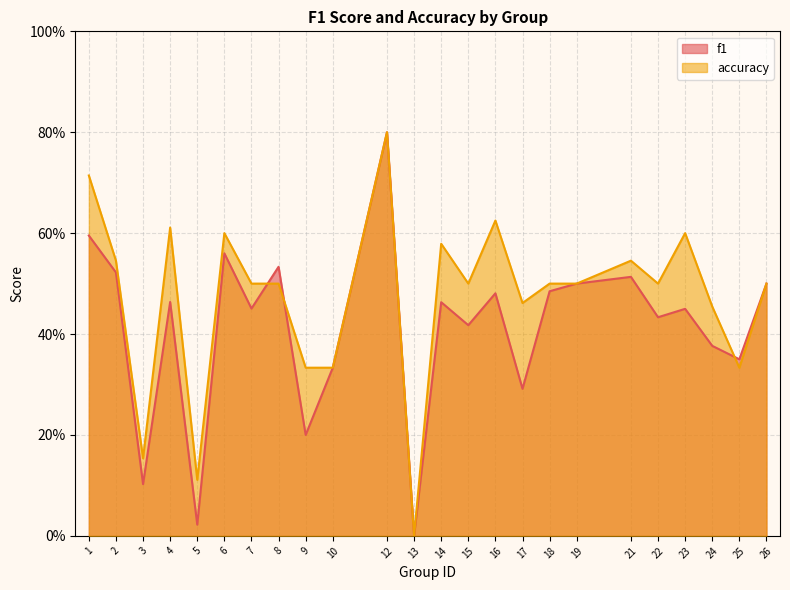

Between 15 and 13, which is larger?

15